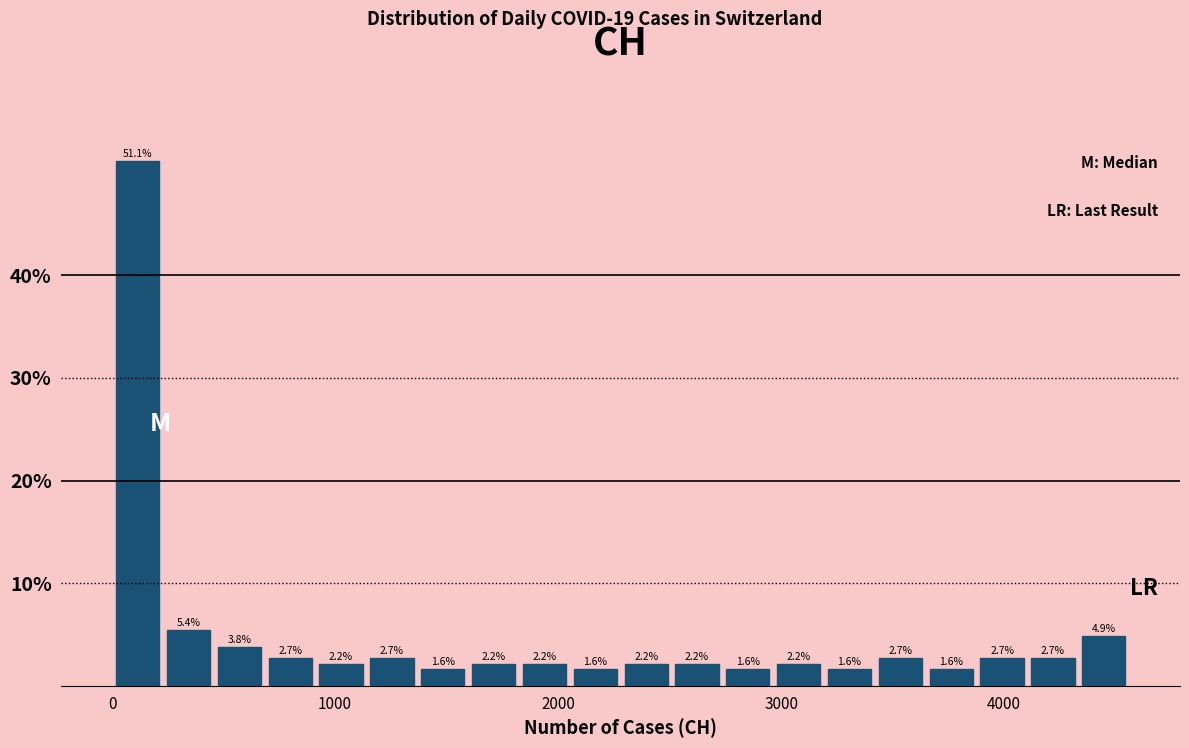

Read against the x-axis, roughly where is the centre of the tallest bar?

100